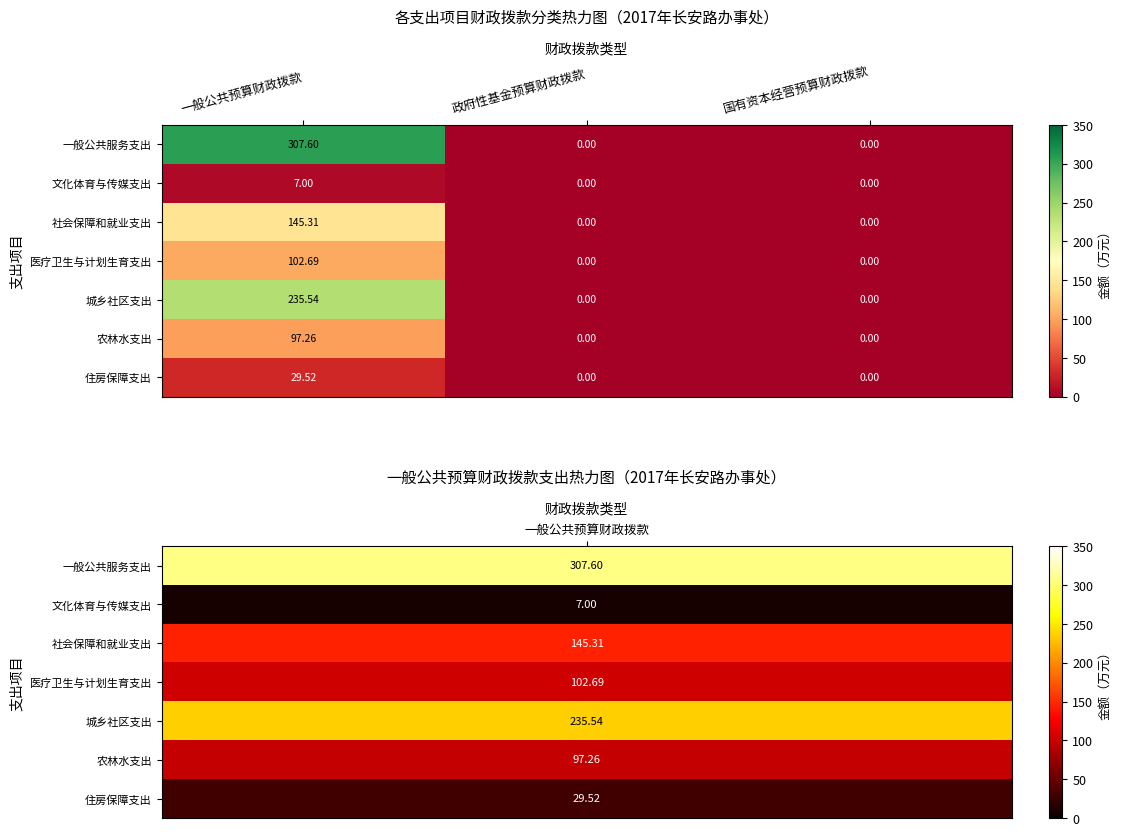

Which series has the largest range (max minus min)?

一般公共服务支出